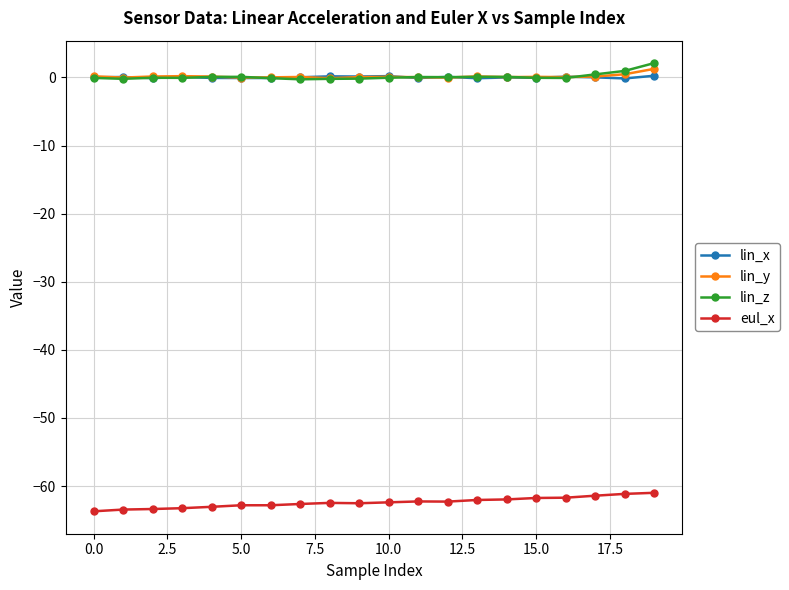

True or false: lin_y and eul_x intersect in this chart.

False